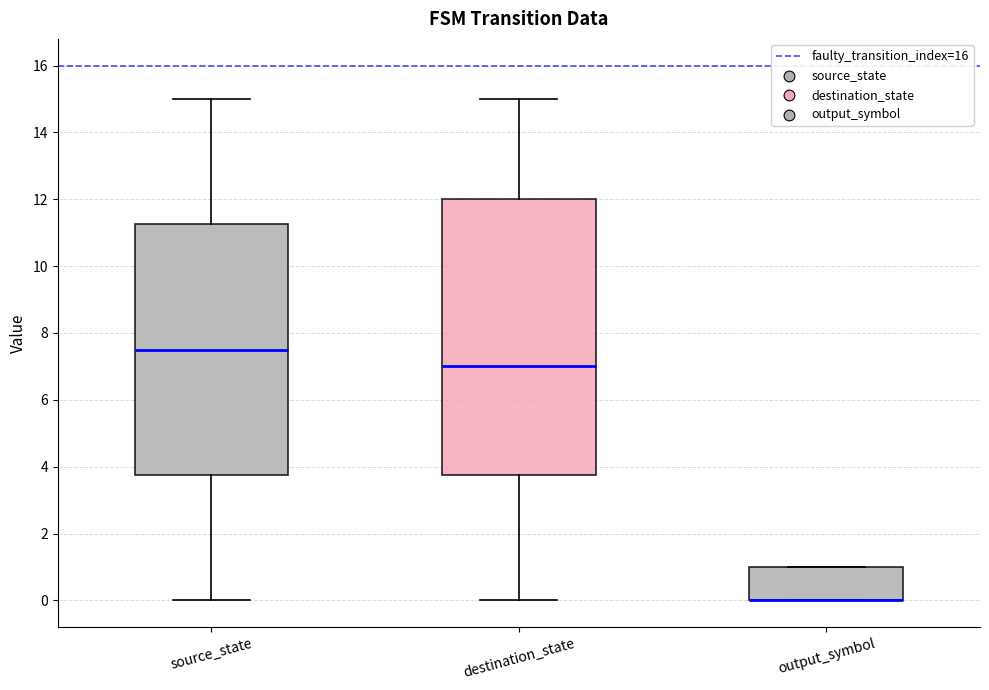

Reading left to right, read every box against the y-axis: the position of its median line, the range the box covers, and the ends of its whiskers. The values are not printed on the chart, so give them approximately, as read against the axis.

source_state: median 7.6, box 3.8 to 11.2, whiskers 0.0 to 15.0
destination_state: median 7.0, box 3.8 to 12.0, whiskers 0.0 to 15.0
output_symbol: median 0.0 (drawn on the box's lower edge), box 0.0 to 1.0, whiskers 0.0 to 1.0